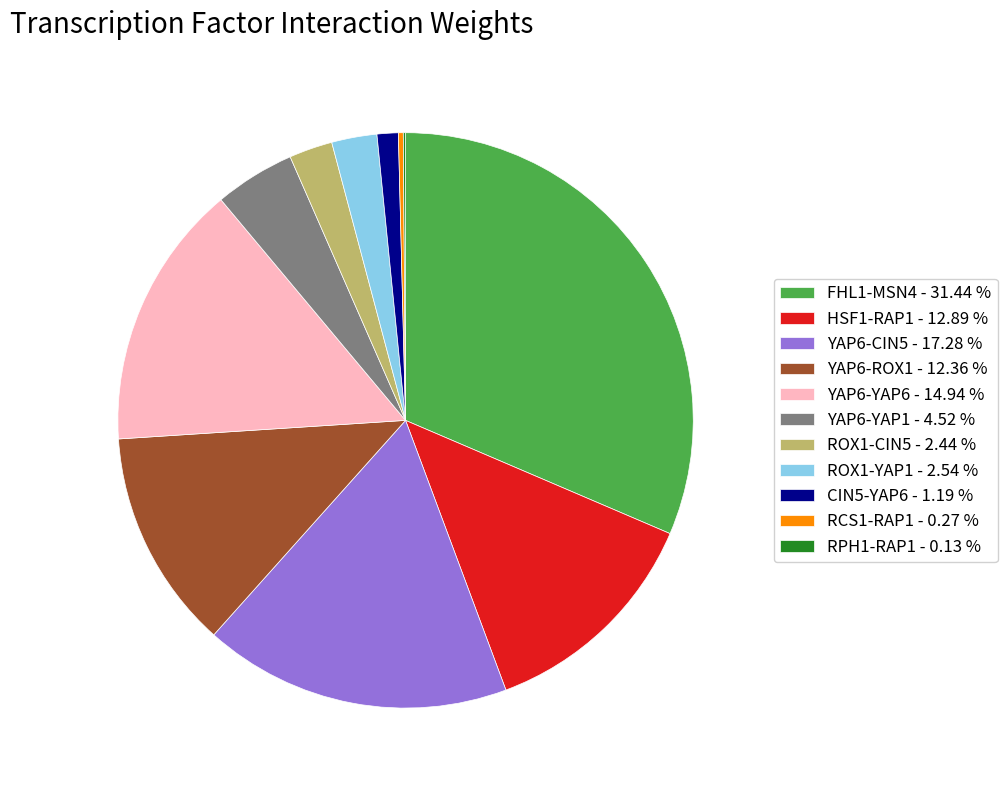

Is there a majority slice in this chart?

No